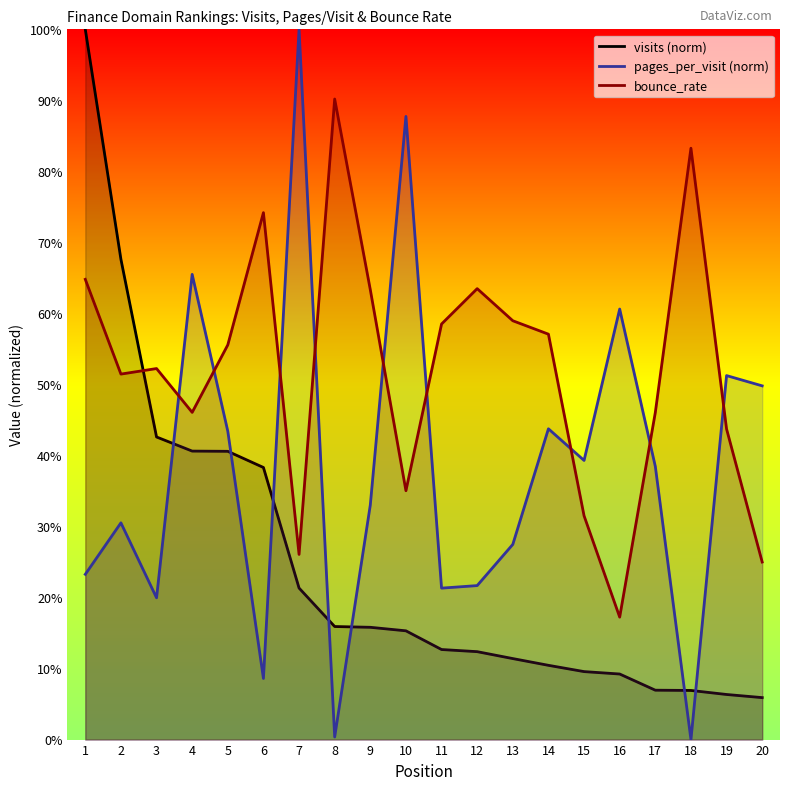

What is the value of the bounce_rate point at the 10th from the left?

0.4